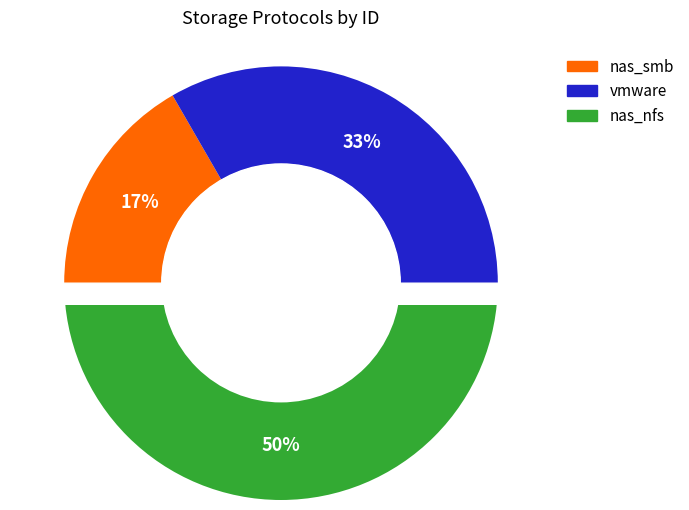

Is the sum of vmware and nas_nfs greater than half?

Yes